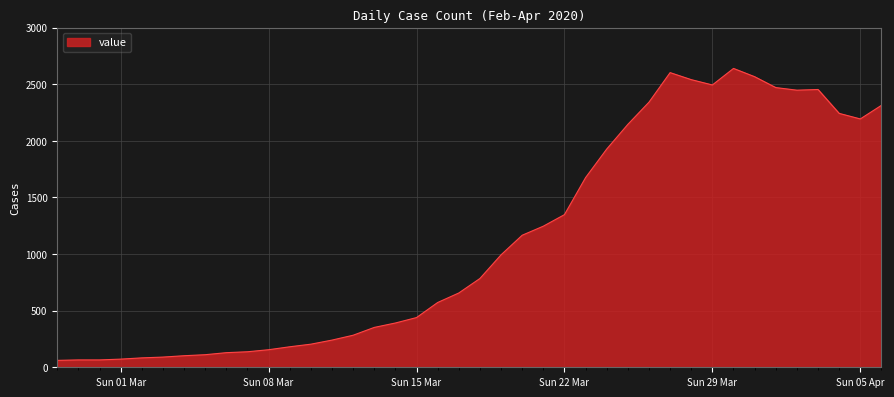

What is the sum of all values?

44971